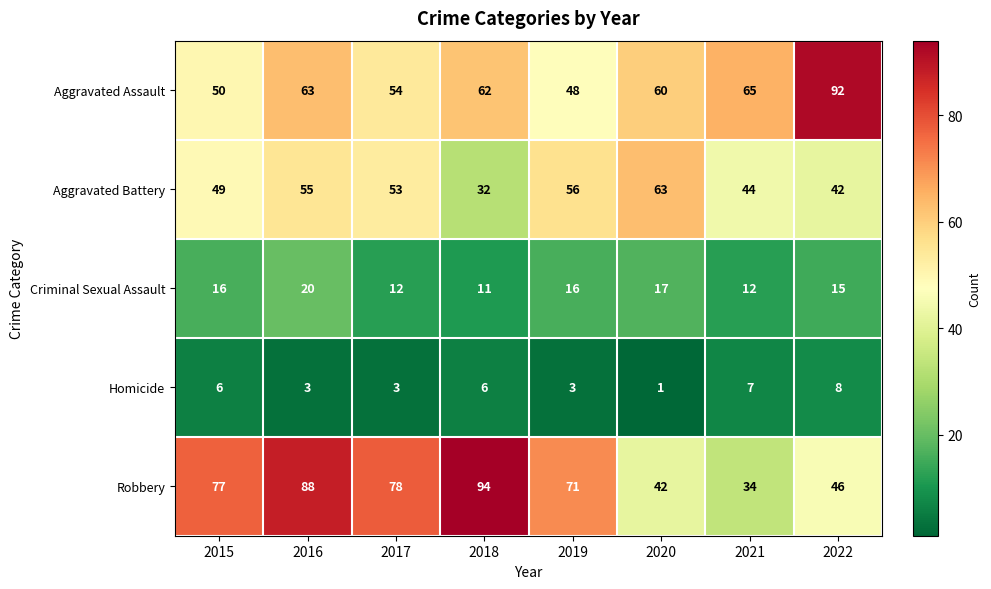

Which series has the largest range (max minus min)?

Robbery